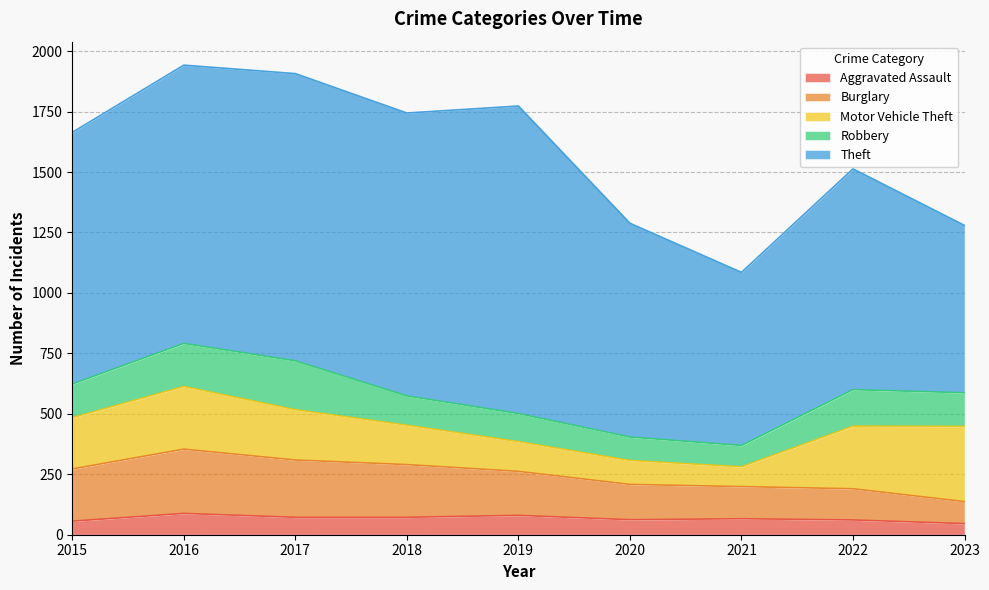

True or false: Theft and Burglary intersect in this chart.

False